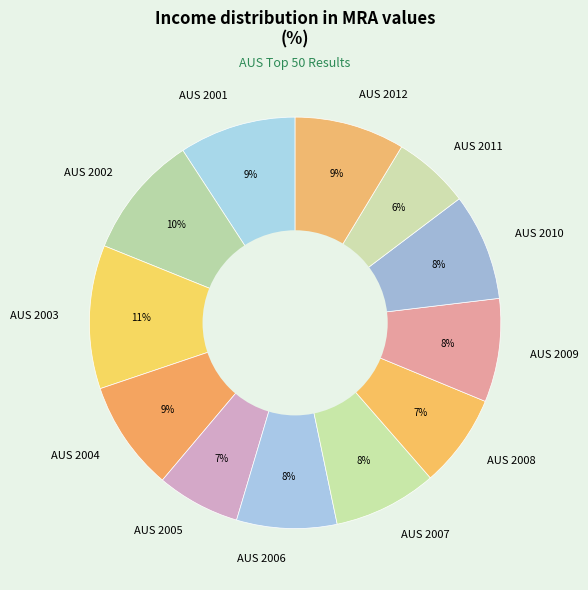

To the nearest percent, what is the difference between the AUS 2011 and AUS 2012 slice percentages?

3%